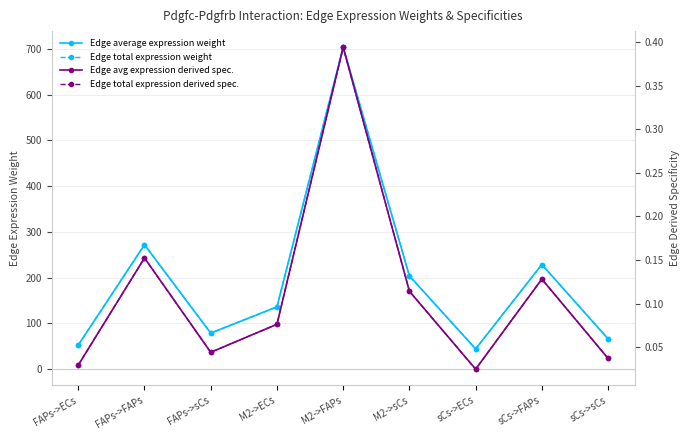

Reading left to right, what are all the values shown in this chart?

Edge average expression weight: FAPs->ECs=52.6	FAPs->FAPs=271.9	FAPs->sCs=78.7	M2->ECs=136.0	M2->FAPs=703.4	M2->sCs=203.7	sCs->ECs=44.2	sCs->FAPs=228.6	sCs->sCs=66.2
Edge total expression weight: FAPs->ECs=52.6	FAPs->FAPs=271.9	FAPs->sCs=78.7	M2->ECs=136.0	M2->FAPs=703.4	M2->sCs=203.7	sCs->ECs=44.2	sCs->FAPs=228.6	sCs->sCs=66.2
Edge avg expression derived spec.: FAPs->ECs=0.0	FAPs->FAPs=0.2	FAPs->sCs=0.0	M2->ECs=0.1	M2->FAPs=0.4	M2->sCs=0.1	sCs->ECs=0.0	sCs->FAPs=0.1	sCs->sCs=0.0
Edge total expression derived spec.: FAPs->ECs=0.0	FAPs->FAPs=0.2	FAPs->sCs=0.0	M2->ECs=0.1	M2->FAPs=0.4	M2->sCs=0.1	sCs->ECs=0.0	sCs->FAPs=0.1	sCs->sCs=0.0